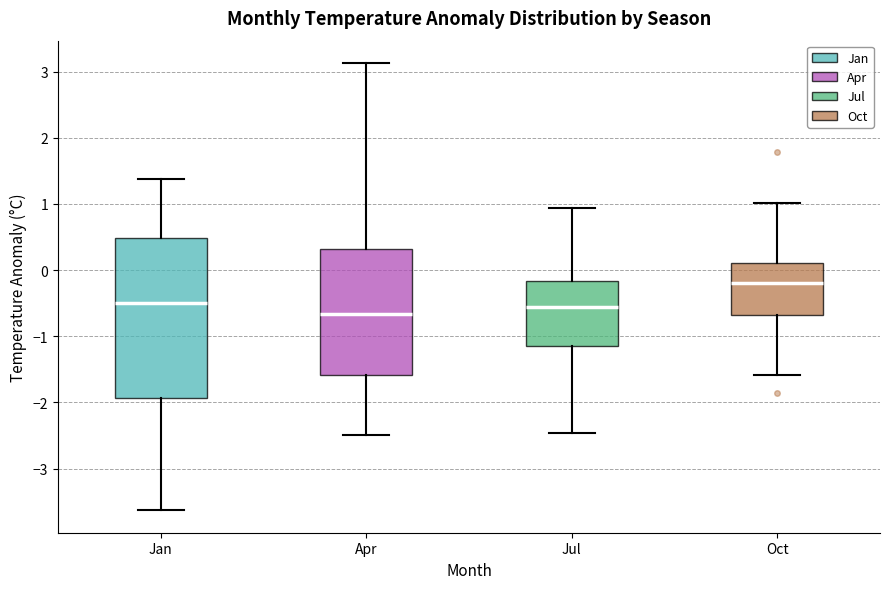

Reading left to right, transcribe this box plot: for each box, give where its median line is, the range the box spans, and where its two whiskers end, as read against the y-axis. The values are not printed on the chart, so give them approximately, as read against the axis.

Jan: median -0.5, box -1.9 to 0.5, whiskers -3.6 to 1.4
Apr: median -0.7, box -1.6 to 0.3, whiskers -2.5 to 3.1
Jul: median -0.5, box -1.1 to -0.2, whiskers -2.5 to 0.9
Oct: median -0.2, box -0.7 to 0.1, whiskers -1.6 to 1.0